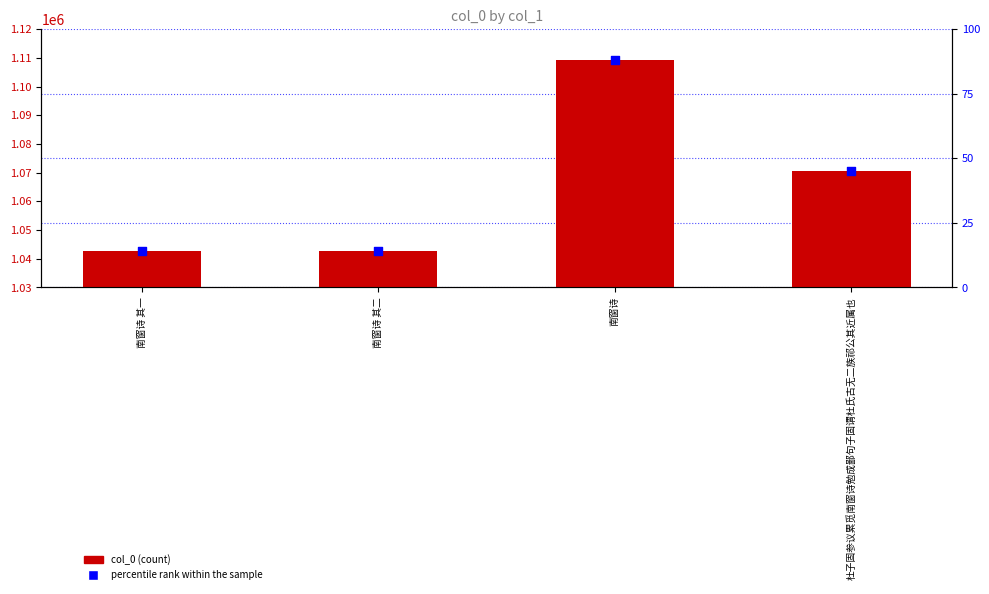

Which series has the largest Y range (max minus min)?

col_0